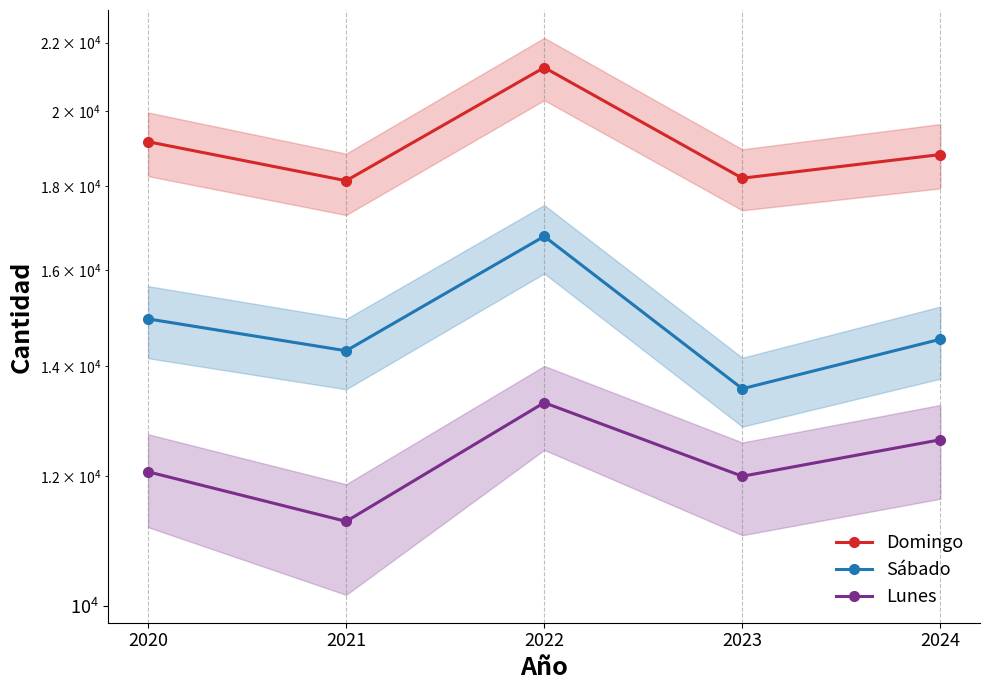

What value does the Domingo series have at 2020, to the nearest 10?

19150